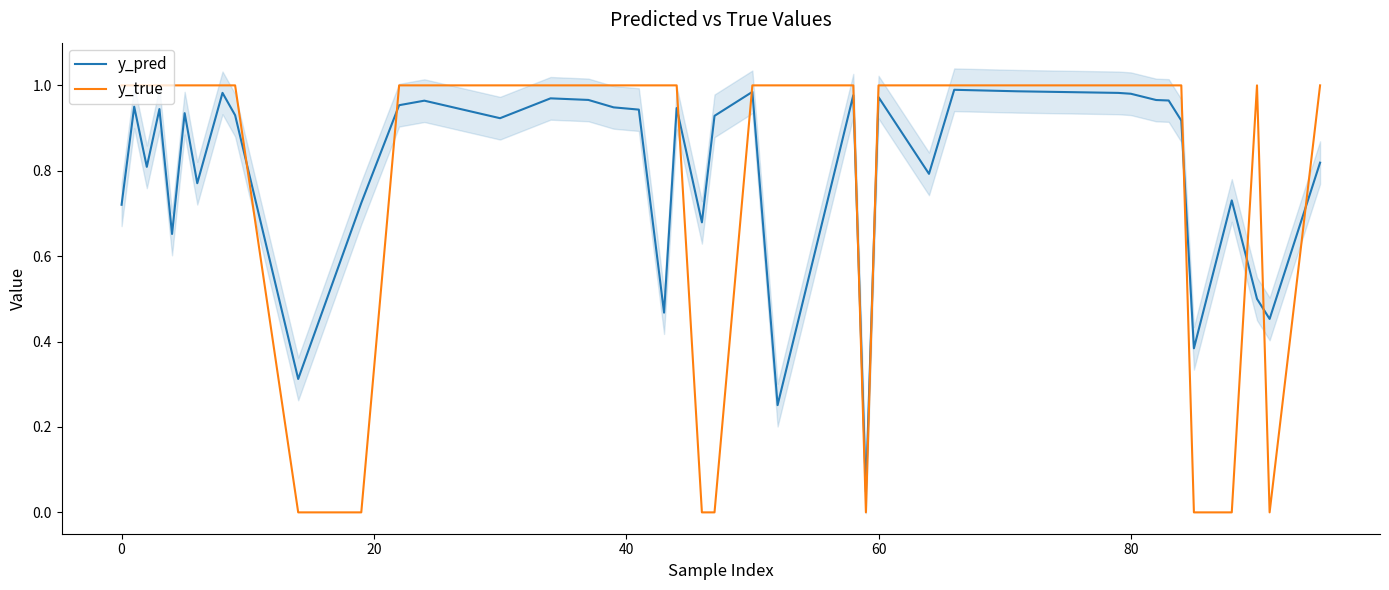

True or false: y_true has a value of 1.0 at 0.

True